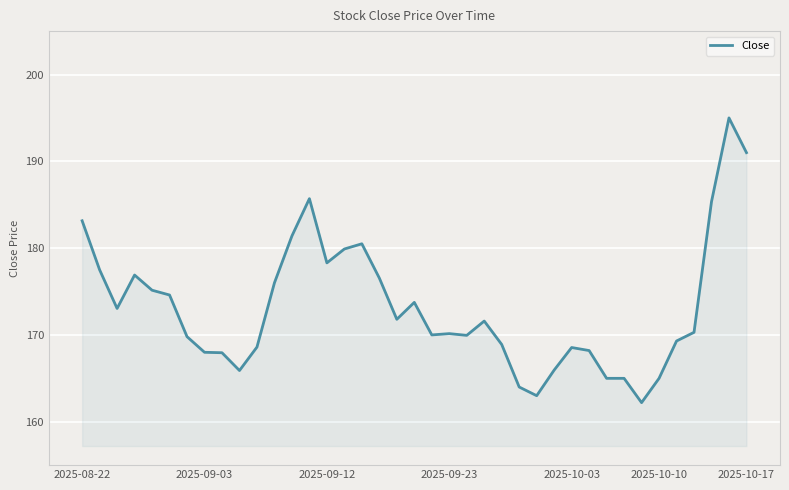

What is the greatest value displayed?

195.0